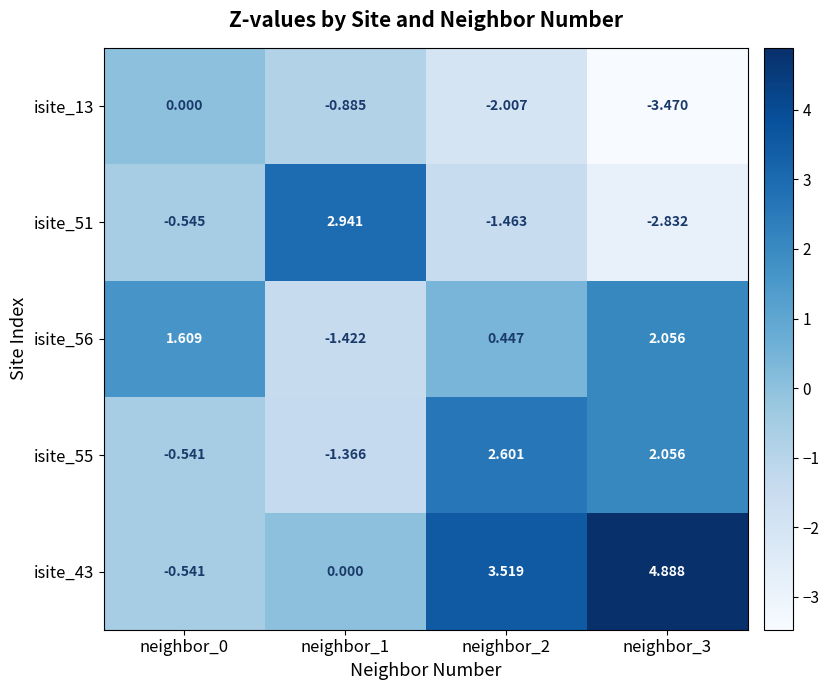

Which series changed the most between neighbor_2 and neighbor_3?

isite_56